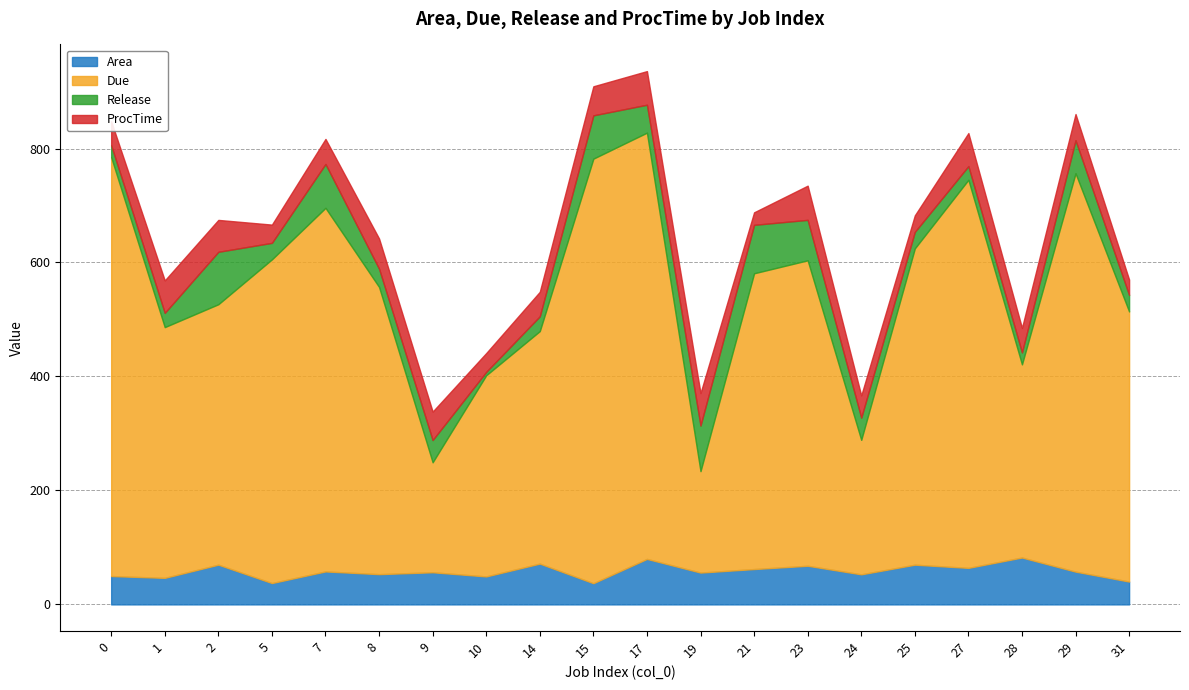

What is the difference between the second highest and second lowest values in the ProcTime series?

32.0